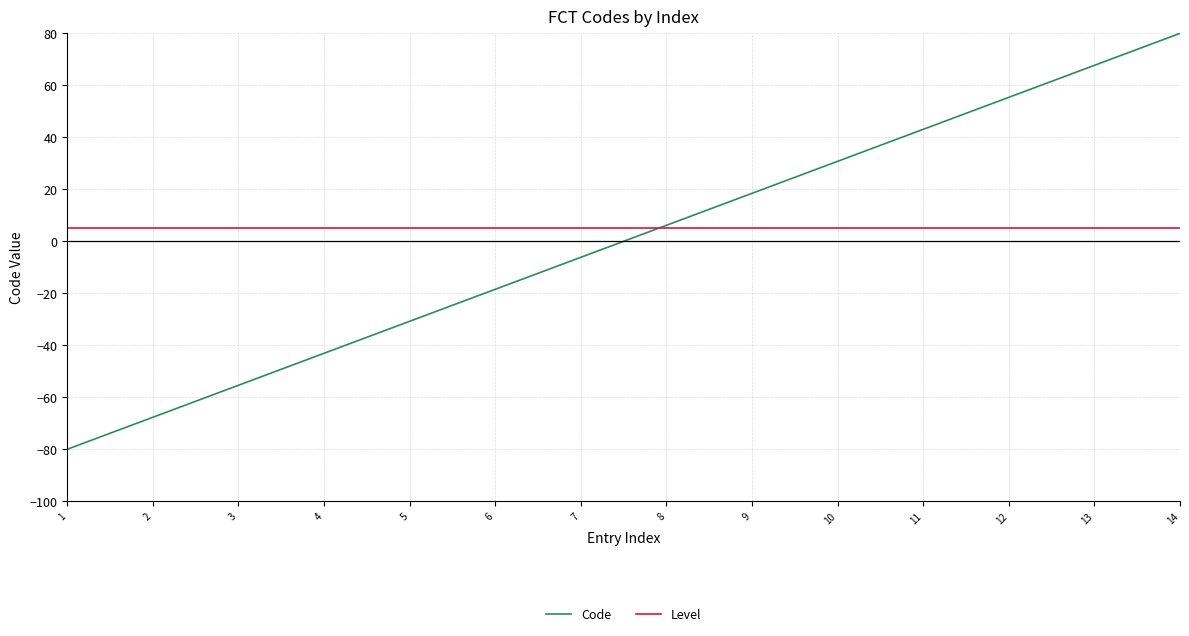

At how many categories does at least one series exceed 14?

6